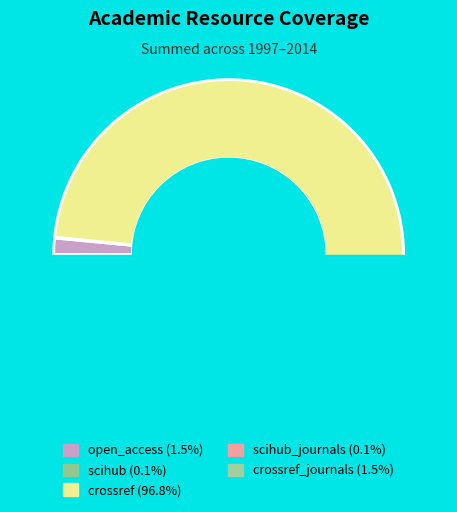

How many segments does this pie chart have?

5